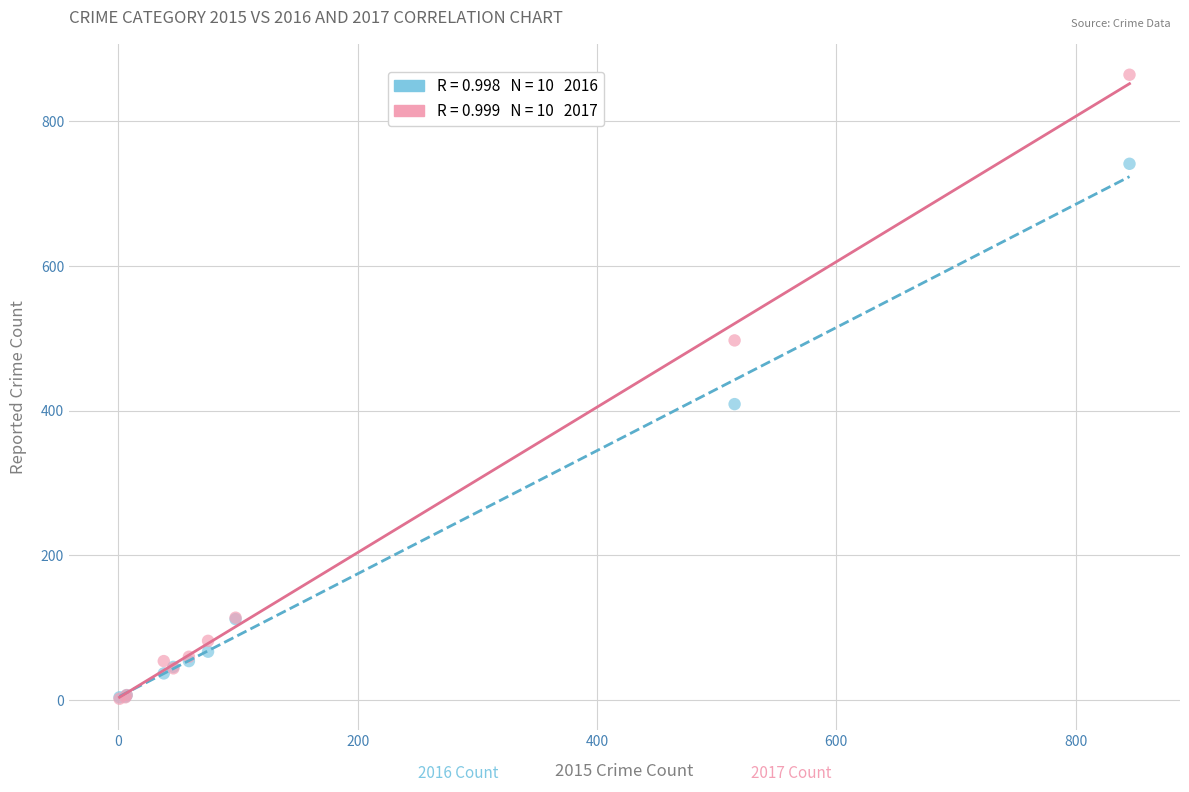

Across all series, what Y value is closest to 433?

409